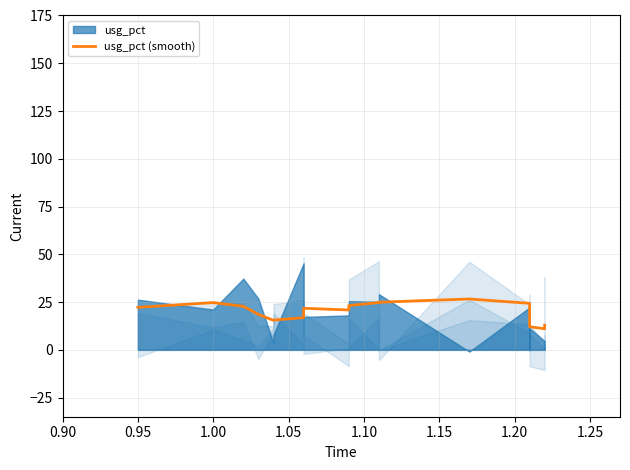

What is the sum of all values?

397.2